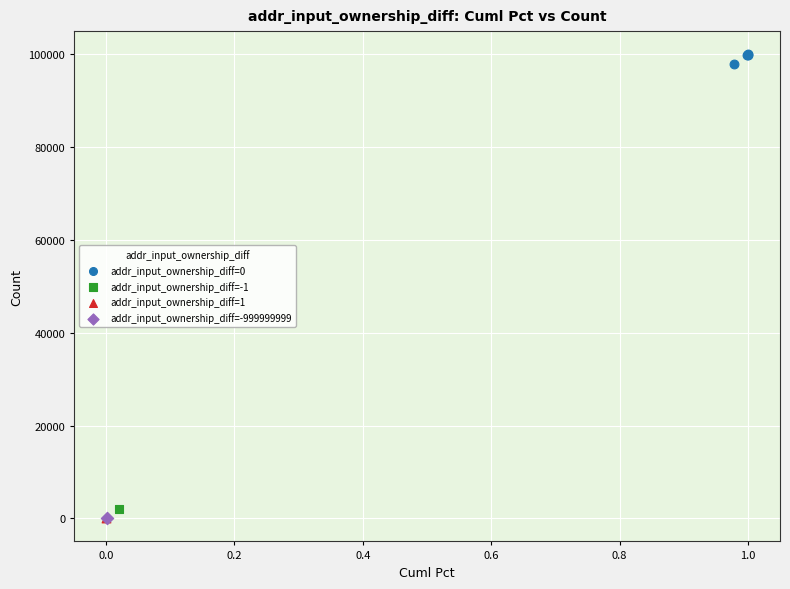

What are all the series names shown in the legend?

addr_input_ownership_diff=0, addr_input_ownership_diff=-1, addr_input_ownership_diff=1, addr_input_ownership_diff=-999999999